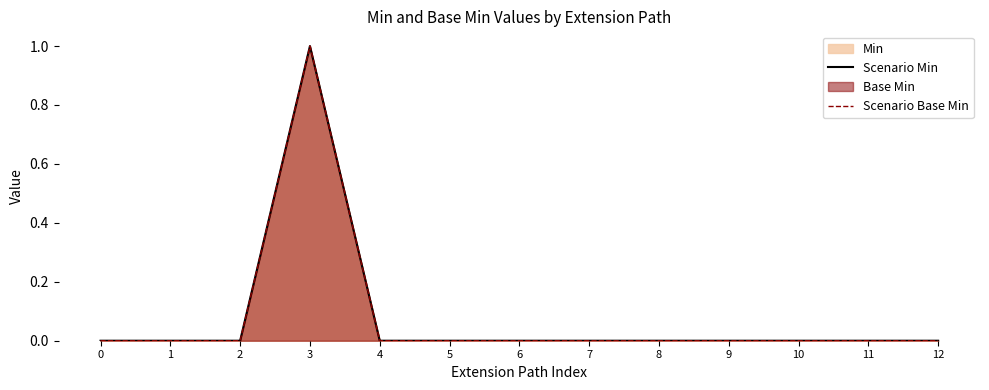

What is the maximum value for Scenario Base Min?

1